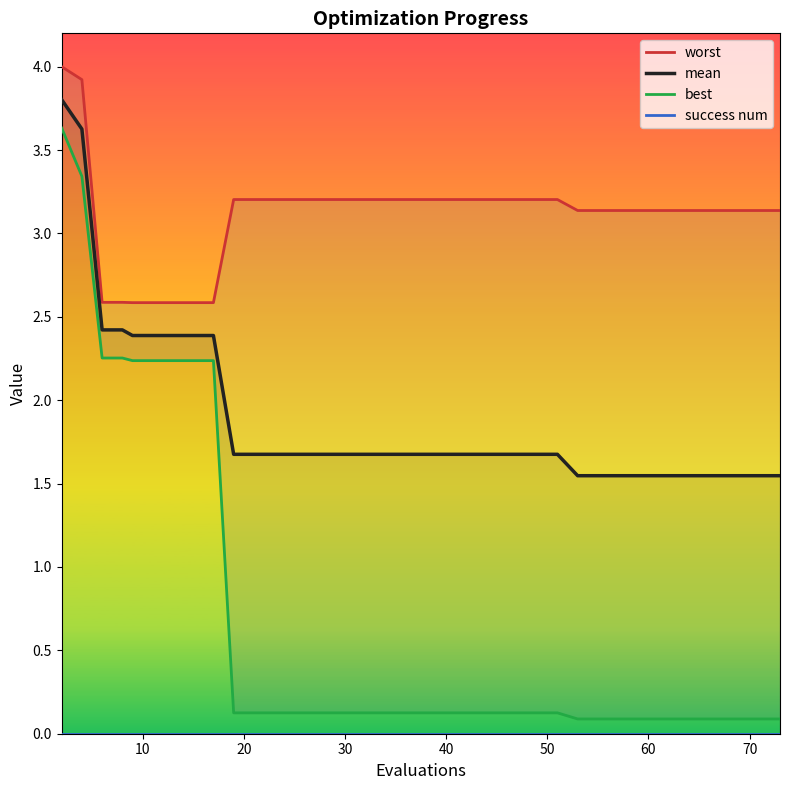

What is the difference between the second highest and second lowest values in the best series?

3.3